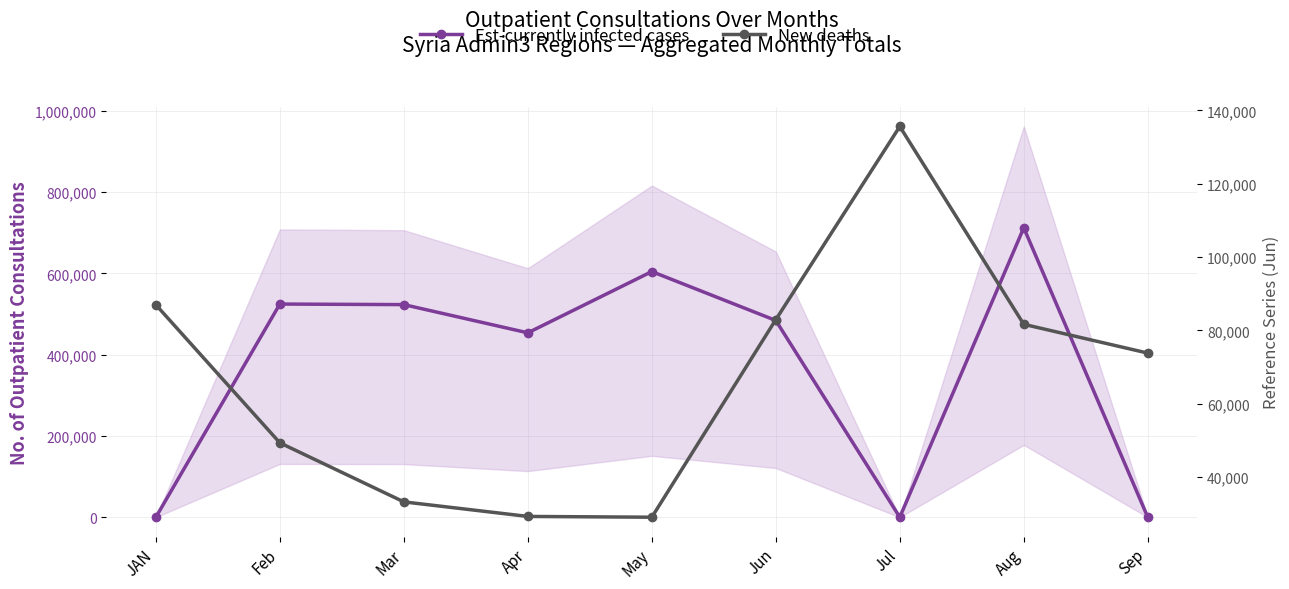

Which series has the largest total across all categories?

Est-currently infected cases